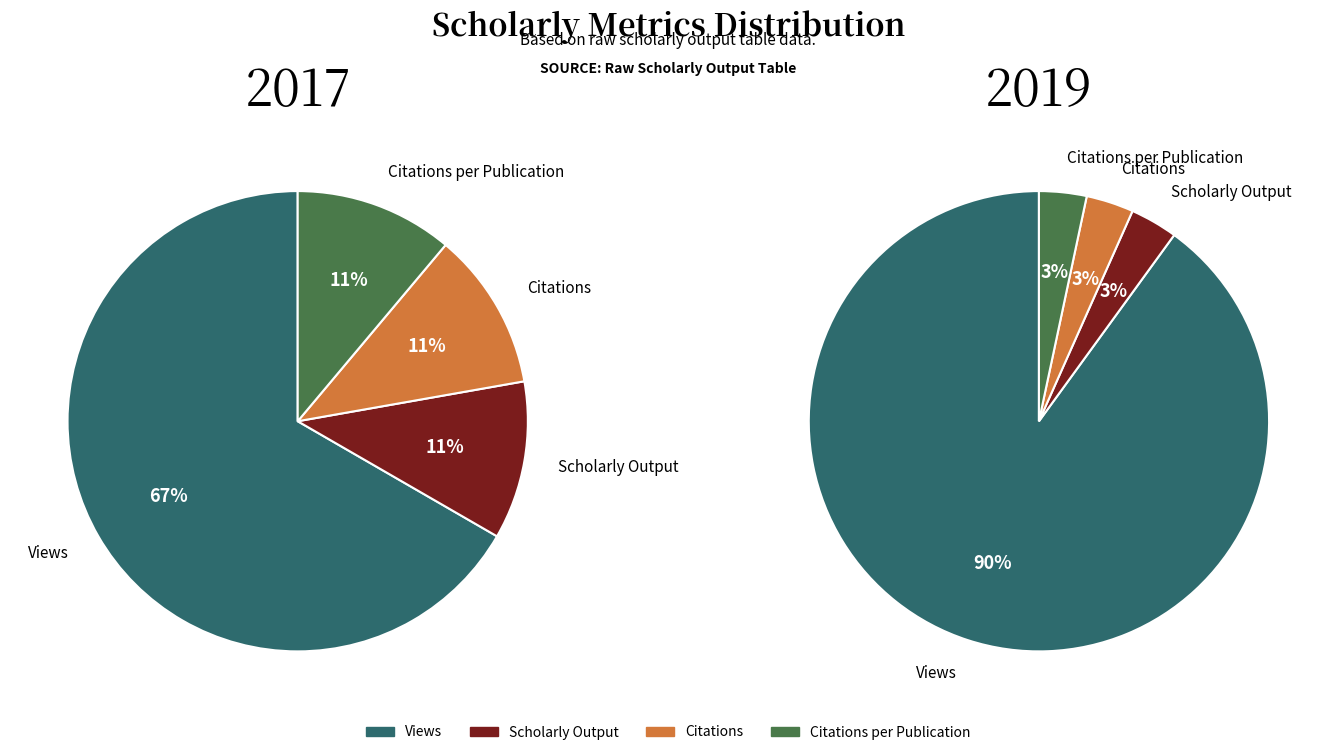

Which category has the smallest portion of the pie?

Citations per Publication